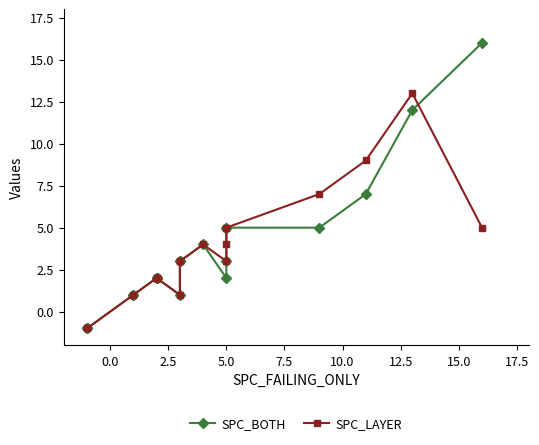

What position from the left is 15.0?

8